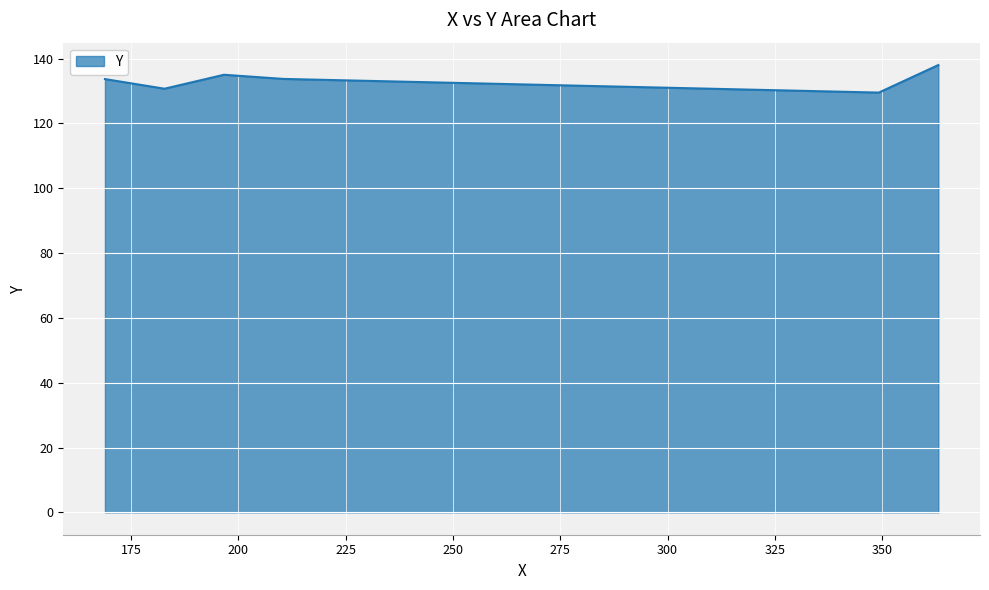

What is the smallest value displayed?

129.5